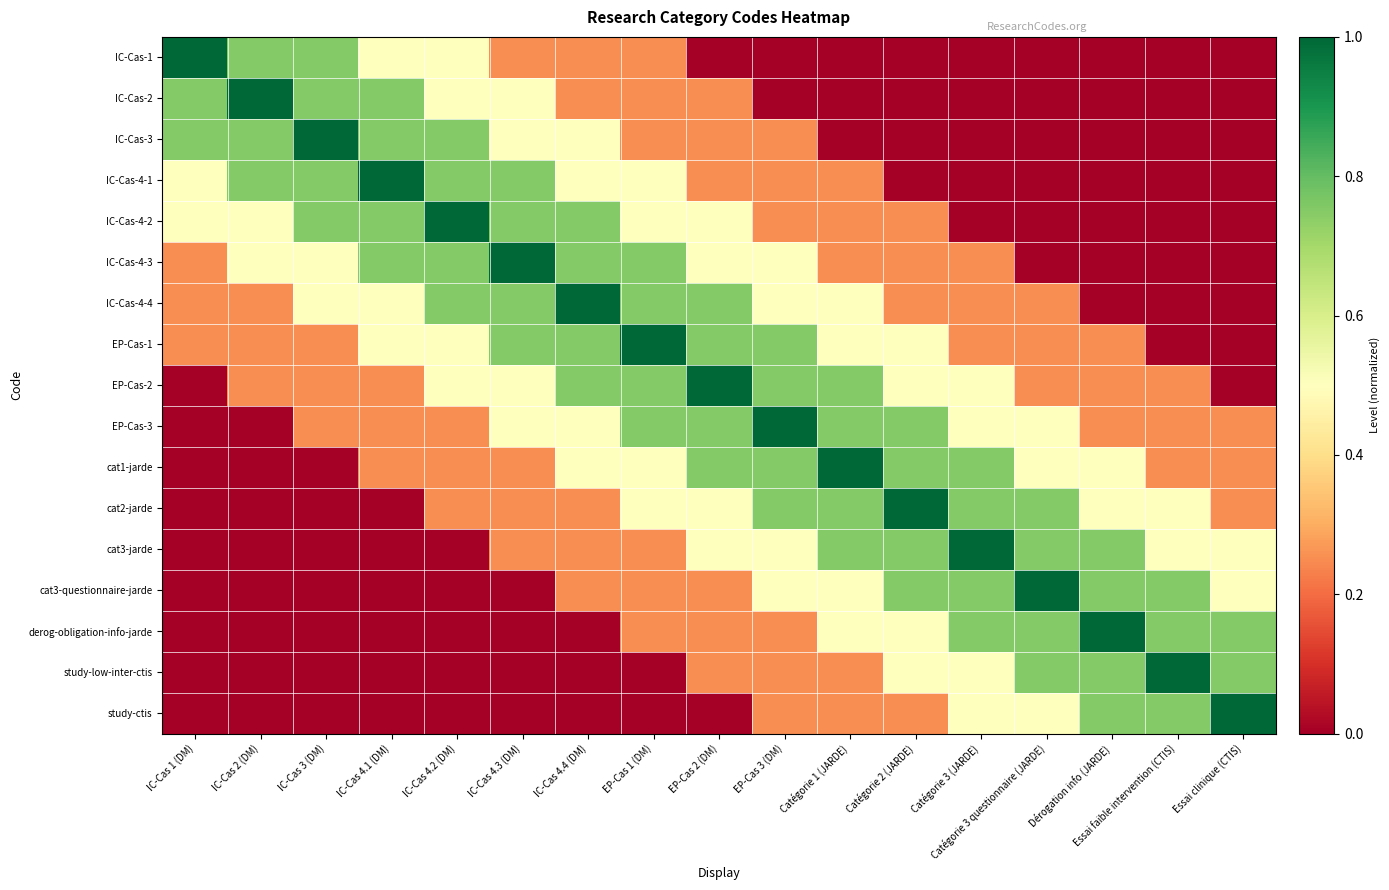

Reading right to left, extract all data points from this chart.

IC-Cas-1: Essai clinique (CTIS)=0.0	Essai faible intervention (CTIS)=0.0	Dérogation info (JARDE)=0.0	Catégorie 3 questionnaire (JARDE)=0.0	Catégorie 3 (JARDE)=0.0	Catégorie 2 (JARDE)=0.0	Catégorie 1 (JARDE)=0.0	EP-Cas 3 (DM)=0.0	EP-Cas 2 (DM)=0.0	EP-Cas 1 (DM)=0.2	IC-Cas 4.4 (DM)=0.2	IC-Cas 4.3 (DM)=0.2	IC-Cas 4.2 (DM)=0.5	IC-Cas 4.1 (DM)=0.5	IC-Cas 3 (DM)=0.8	IC-Cas 2 (DM)=0.8	IC-Cas 1 (DM)=1.0
IC-Cas-2: Essai clinique (CTIS)=0.0	Essai faible intervention (CTIS)=0.0	Dérogation info (JARDE)=0.0	Catégorie 3 questionnaire (JARDE)=0.0	Catégorie 3 (JARDE)=0.0	Catégorie 2 (JARDE)=0.0	Catégorie 1 (JARDE)=0.0	EP-Cas 3 (DM)=0.0	EP-Cas 2 (DM)=0.2	EP-Cas 1 (DM)=0.2	IC-Cas 4.4 (DM)=0.2	IC-Cas 4.3 (DM)=0.5	IC-Cas 4.2 (DM)=0.5	IC-Cas 4.1 (DM)=0.8	IC-Cas 3 (DM)=0.8	IC-Cas 2 (DM)=1.0	IC-Cas 1 (DM)=0.8
IC-Cas-3: Essai clinique (CTIS)=0.0	Essai faible intervention (CTIS)=0.0	Dérogation info (JARDE)=0.0	Catégorie 3 questionnaire (JARDE)=0.0	Catégorie 3 (JARDE)=0.0	Catégorie 2 (JARDE)=0.0	Catégorie 1 (JARDE)=0.0	EP-Cas 3 (DM)=0.2	EP-Cas 2 (DM)=0.2	EP-Cas 1 (DM)=0.2	IC-Cas 4.4 (DM)=0.5	IC-Cas 4.3 (DM)=0.5	IC-Cas 4.2 (DM)=0.8	IC-Cas 4.1 (DM)=0.8	IC-Cas 3 (DM)=1.0	IC-Cas 2 (DM)=0.8	IC-Cas 1 (DM)=0.8
IC-Cas-4-1: Essai clinique (CTIS)=0.0	Essai faible intervention (CTIS)=0.0	Dérogation info (JARDE)=0.0	Catégorie 3 questionnaire (JARDE)=0.0	Catégorie 3 (JARDE)=0.0	Catégorie 2 (JARDE)=0.0	Catégorie 1 (JARDE)=0.2	EP-Cas 3 (DM)=0.2	EP-Cas 2 (DM)=0.2	EP-Cas 1 (DM)=0.5	IC-Cas 4.4 (DM)=0.5	IC-Cas 4.3 (DM)=0.8	IC-Cas 4.2 (DM)=0.8	IC-Cas 4.1 (DM)=1.0	IC-Cas 3 (DM)=0.8	IC-Cas 2 (DM)=0.8	IC-Cas 1 (DM)=0.5
IC-Cas-4-2: Essai clinique (CTIS)=0.0	Essai faible intervention (CTIS)=0.0	Dérogation info (JARDE)=0.0	Catégorie 3 questionnaire (JARDE)=0.0	Catégorie 3 (JARDE)=0.0	Catégorie 2 (JARDE)=0.2	Catégorie 1 (JARDE)=0.2	EP-Cas 3 (DM)=0.2	EP-Cas 2 (DM)=0.5	EP-Cas 1 (DM)=0.5	IC-Cas 4.4 (DM)=0.8	IC-Cas 4.3 (DM)=0.8	IC-Cas 4.2 (DM)=1.0	IC-Cas 4.1 (DM)=0.8	IC-Cas 3 (DM)=0.8	IC-Cas 2 (DM)=0.5	IC-Cas 1 (DM)=0.5
IC-Cas-4-3: Essai clinique (CTIS)=0.0	Essai faible intervention (CTIS)=0.0	Dérogation info (JARDE)=0.0	Catégorie 3 questionnaire (JARDE)=0.0	Catégorie 3 (JARDE)=0.2	Catégorie 2 (JARDE)=0.2	Catégorie 1 (JARDE)=0.2	EP-Cas 3 (DM)=0.5	EP-Cas 2 (DM)=0.5	EP-Cas 1 (DM)=0.8	IC-Cas 4.4 (DM)=0.8	IC-Cas 4.3 (DM)=1.0	IC-Cas 4.2 (DM)=0.8	IC-Cas 4.1 (DM)=0.8	IC-Cas 3 (DM)=0.5	IC-Cas 2 (DM)=0.5	IC-Cas 1 (DM)=0.2
IC-Cas-4-4: Essai clinique (CTIS)=0.0	Essai faible intervention (CTIS)=0.0	Dérogation info (JARDE)=0.0	Catégorie 3 questionnaire (JARDE)=0.2	Catégorie 3 (JARDE)=0.2	Catégorie 2 (JARDE)=0.2	Catégorie 1 (JARDE)=0.5	EP-Cas 3 (DM)=0.5	EP-Cas 2 (DM)=0.8	EP-Cas 1 (DM)=0.8	IC-Cas 4.4 (DM)=1.0	IC-Cas 4.3 (DM)=0.8	IC-Cas 4.2 (DM)=0.8	IC-Cas 4.1 (DM)=0.5	IC-Cas 3 (DM)=0.5	IC-Cas 2 (DM)=0.2	IC-Cas 1 (DM)=0.2
EP-Cas-1: Essai clinique (CTIS)=0.0	Essai faible intervention (CTIS)=0.0	Dérogation info (JARDE)=0.2	Catégorie 3 questionnaire (JARDE)=0.2	Catégorie 3 (JARDE)=0.2	Catégorie 2 (JARDE)=0.5	Catégorie 1 (JARDE)=0.5	EP-Cas 3 (DM)=0.8	EP-Cas 2 (DM)=0.8	EP-Cas 1 (DM)=1.0	IC-Cas 4.4 (DM)=0.8	IC-Cas 4.3 (DM)=0.8	IC-Cas 4.2 (DM)=0.5	IC-Cas 4.1 (DM)=0.5	IC-Cas 3 (DM)=0.2	IC-Cas 2 (DM)=0.2	IC-Cas 1 (DM)=0.2
EP-Cas-2: Essai clinique (CTIS)=0.0	Essai faible intervention (CTIS)=0.2	Dérogation info (JARDE)=0.2	Catégorie 3 questionnaire (JARDE)=0.2	Catégorie 3 (JARDE)=0.5	Catégorie 2 (JARDE)=0.5	Catégorie 1 (JARDE)=0.8	EP-Cas 3 (DM)=0.8	EP-Cas 2 (DM)=1.0	EP-Cas 1 (DM)=0.8	IC-Cas 4.4 (DM)=0.8	IC-Cas 4.3 (DM)=0.5	IC-Cas 4.2 (DM)=0.5	IC-Cas 4.1 (DM)=0.2	IC-Cas 3 (DM)=0.2	IC-Cas 2 (DM)=0.2	IC-Cas 1 (DM)=0.0
EP-Cas-3: Essai clinique (CTIS)=0.2	Essai faible intervention (CTIS)=0.2	Dérogation info (JARDE)=0.2	Catégorie 3 questionnaire (JARDE)=0.5	Catégorie 3 (JARDE)=0.5	Catégorie 2 (JARDE)=0.8	Catégorie 1 (JARDE)=0.8	EP-Cas 3 (DM)=1.0	EP-Cas 2 (DM)=0.8	EP-Cas 1 (DM)=0.8	IC-Cas 4.4 (DM)=0.5	IC-Cas 4.3 (DM)=0.5	IC-Cas 4.2 (DM)=0.2	IC-Cas 4.1 (DM)=0.2	IC-Cas 3 (DM)=0.2	IC-Cas 2 (DM)=0.0	IC-Cas 1 (DM)=0.0
cat1-jarde: Essai clinique (CTIS)=0.2	Essai faible intervention (CTIS)=0.2	Dérogation info (JARDE)=0.5	Catégorie 3 questionnaire (JARDE)=0.5	Catégorie 3 (JARDE)=0.8	Catégorie 2 (JARDE)=0.8	Catégorie 1 (JARDE)=1.0	EP-Cas 3 (DM)=0.8	EP-Cas 2 (DM)=0.8	EP-Cas 1 (DM)=0.5	IC-Cas 4.4 (DM)=0.5	IC-Cas 4.3 (DM)=0.2	IC-Cas 4.2 (DM)=0.2	IC-Cas 4.1 (DM)=0.2	IC-Cas 3 (DM)=0.0	IC-Cas 2 (DM)=0.0	IC-Cas 1 (DM)=0.0
cat2-jarde: Essai clinique (CTIS)=0.2	Essai faible intervention (CTIS)=0.5	Dérogation info (JARDE)=0.5	Catégorie 3 questionnaire (JARDE)=0.8	Catégorie 3 (JARDE)=0.8	Catégorie 2 (JARDE)=1.0	Catégorie 1 (JARDE)=0.8	EP-Cas 3 (DM)=0.8	EP-Cas 2 (DM)=0.5	EP-Cas 1 (DM)=0.5	IC-Cas 4.4 (DM)=0.2	IC-Cas 4.3 (DM)=0.2	IC-Cas 4.2 (DM)=0.2	IC-Cas 4.1 (DM)=0.0	IC-Cas 3 (DM)=0.0	IC-Cas 2 (DM)=0.0	IC-Cas 1 (DM)=0.0
cat3-jarde: Essai clinique (CTIS)=0.5	Essai faible intervention (CTIS)=0.5	Dérogation info (JARDE)=0.8	Catégorie 3 questionnaire (JARDE)=0.8	Catégorie 3 (JARDE)=1.0	Catégorie 2 (JARDE)=0.8	Catégorie 1 (JARDE)=0.8	EP-Cas 3 (DM)=0.5	EP-Cas 2 (DM)=0.5	EP-Cas 1 (DM)=0.2	IC-Cas 4.4 (DM)=0.2	IC-Cas 4.3 (DM)=0.2	IC-Cas 4.2 (DM)=0.0	IC-Cas 4.1 (DM)=0.0	IC-Cas 3 (DM)=0.0	IC-Cas 2 (DM)=0.0	IC-Cas 1 (DM)=0.0
cat3-questionnaire-jarde: Essai clinique (CTIS)=0.5	Essai faible intervention (CTIS)=0.8	Dérogation info (JARDE)=0.8	Catégorie 3 questionnaire (JARDE)=1.0	Catégorie 3 (JARDE)=0.8	Catégorie 2 (JARDE)=0.8	Catégorie 1 (JARDE)=0.5	EP-Cas 3 (DM)=0.5	EP-Cas 2 (DM)=0.2	EP-Cas 1 (DM)=0.2	IC-Cas 4.4 (DM)=0.2	IC-Cas 4.3 (DM)=0.0	IC-Cas 4.2 (DM)=0.0	IC-Cas 4.1 (DM)=0.0	IC-Cas 3 (DM)=0.0	IC-Cas 2 (DM)=0.0	IC-Cas 1 (DM)=0.0
derog-obligation-info-jarde: Essai clinique (CTIS)=0.8	Essai faible intervention (CTIS)=0.8	Dérogation info (JARDE)=1.0	Catégorie 3 questionnaire (JARDE)=0.8	Catégorie 3 (JARDE)=0.8	Catégorie 2 (JARDE)=0.5	Catégorie 1 (JARDE)=0.5	EP-Cas 3 (DM)=0.2	EP-Cas 2 (DM)=0.2	EP-Cas 1 (DM)=0.2	IC-Cas 4.4 (DM)=0.0	IC-Cas 4.3 (DM)=0.0	IC-Cas 4.2 (DM)=0.0	IC-Cas 4.1 (DM)=0.0	IC-Cas 3 (DM)=0.0	IC-Cas 2 (DM)=0.0	IC-Cas 1 (DM)=0.0
study-low-inter-ctis: Essai clinique (CTIS)=0.8	Essai faible intervention (CTIS)=1.0	Dérogation info (JARDE)=0.8	Catégorie 3 questionnaire (JARDE)=0.8	Catégorie 3 (JARDE)=0.5	Catégorie 2 (JARDE)=0.5	Catégorie 1 (JARDE)=0.2	EP-Cas 3 (DM)=0.2	EP-Cas 2 (DM)=0.2	EP-Cas 1 (DM)=0.0	IC-Cas 4.4 (DM)=0.0	IC-Cas 4.3 (DM)=0.0	IC-Cas 4.2 (DM)=0.0	IC-Cas 4.1 (DM)=0.0	IC-Cas 3 (DM)=0.0	IC-Cas 2 (DM)=0.0	IC-Cas 1 (DM)=0.0
study-ctis: Essai clinique (CTIS)=1.0	Essai faible intervention (CTIS)=0.8	Dérogation info (JARDE)=0.8	Catégorie 3 questionnaire (JARDE)=0.5	Catégorie 3 (JARDE)=0.5	Catégorie 2 (JARDE)=0.2	Catégorie 1 (JARDE)=0.2	EP-Cas 3 (DM)=0.2	EP-Cas 2 (DM)=0.0	EP-Cas 1 (DM)=0.0	IC-Cas 4.4 (DM)=0.0	IC-Cas 4.3 (DM)=0.0	IC-Cas 4.2 (DM)=0.0	IC-Cas 4.1 (DM)=0.0	IC-Cas 3 (DM)=0.0	IC-Cas 2 (DM)=0.0	IC-Cas 1 (DM)=0.0